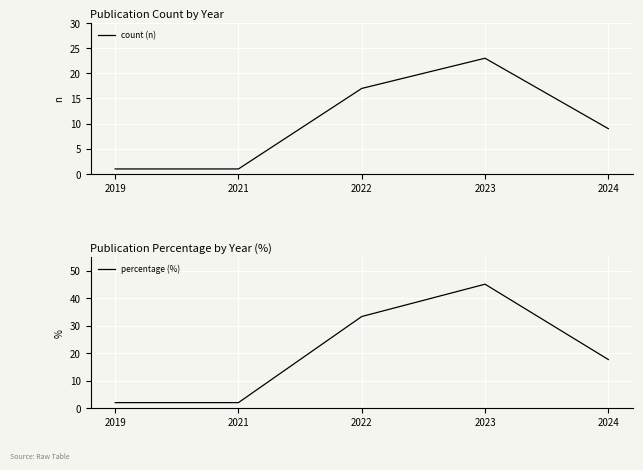

At which category is the sum across all series the highest?

2023